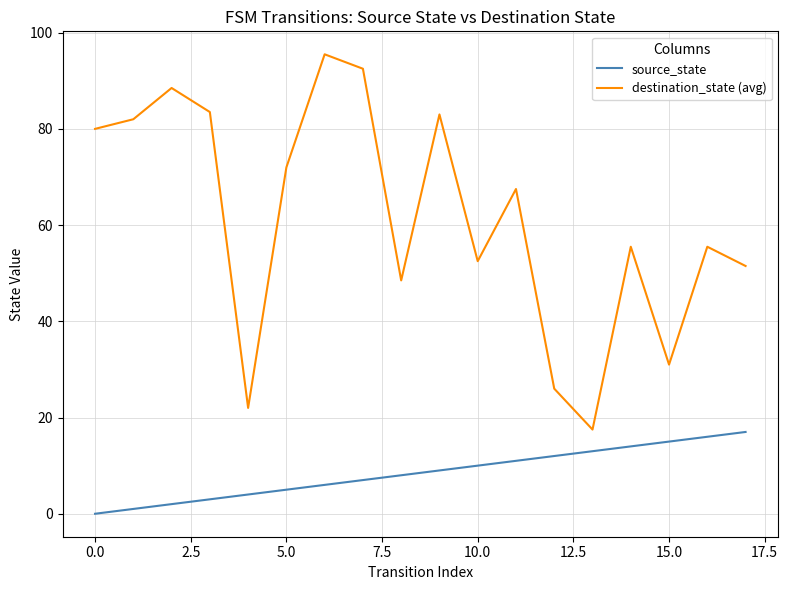

What is the highest value of the source_state series?

17.0